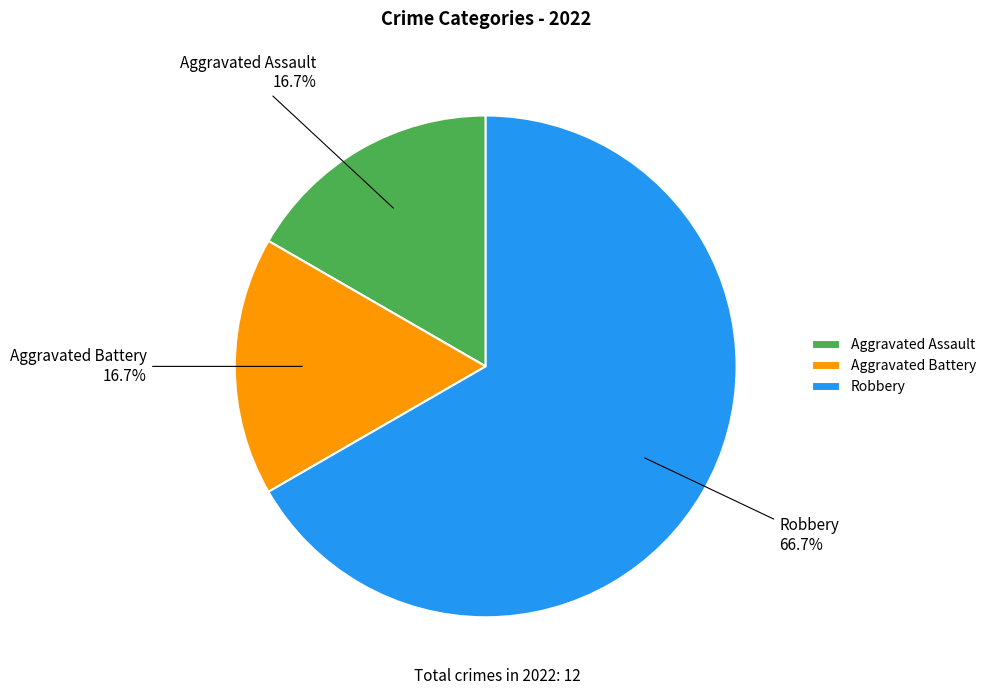

What is the largest slice in the pie chart?

Robbery